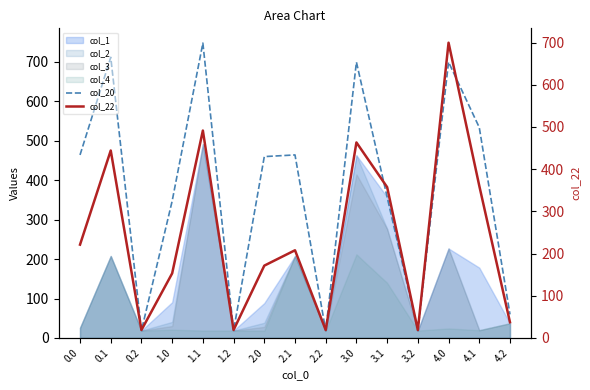

True or false: col_20 and col_22 cross at least once.

False